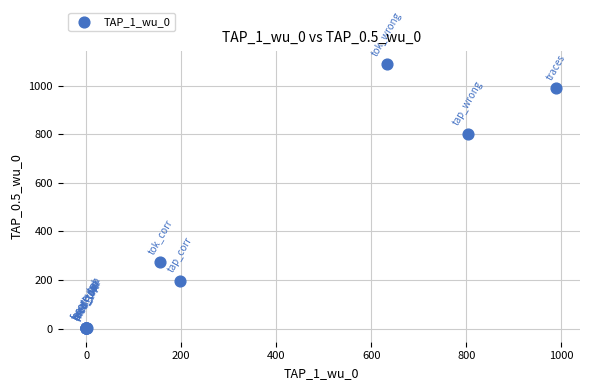

What Y value in the scatter plot is closest to 545?

803.0